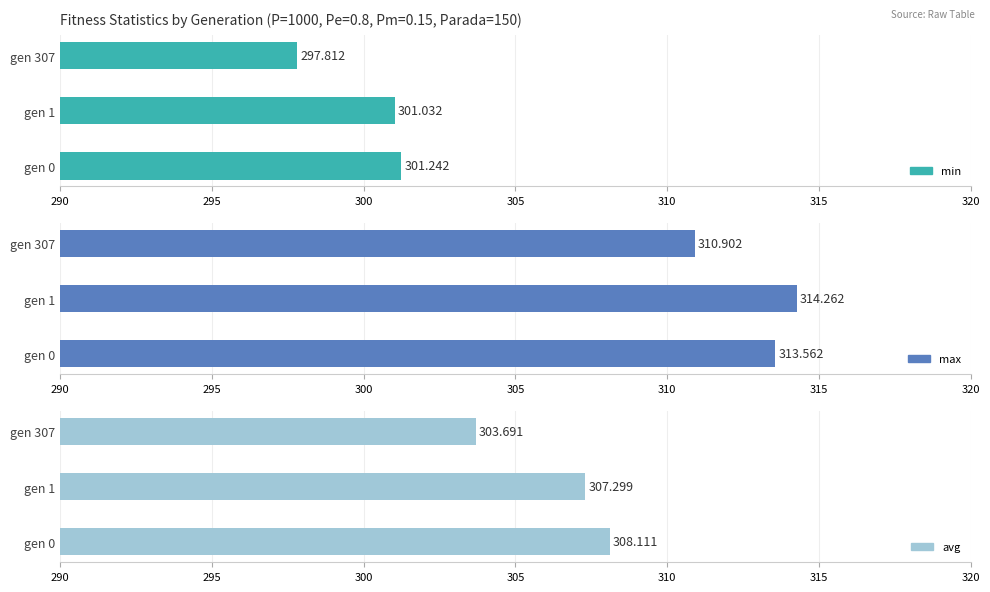

List the series in order of their overall mean, lowest first.

min, avg, max